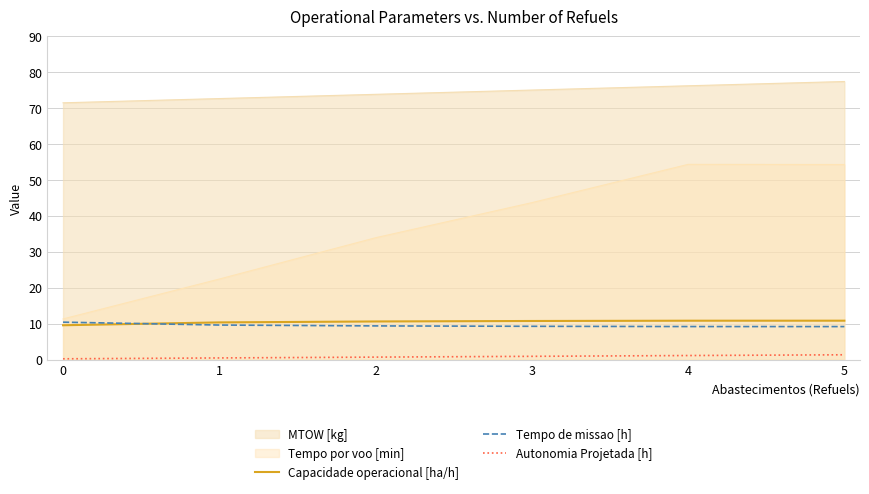

What are all the series names shown in the legend?

MTOW [kg], Tempo por voo [min], Capacidade operacional [ha/h], Tempo de missao [h], Autonomia Projetada [h]